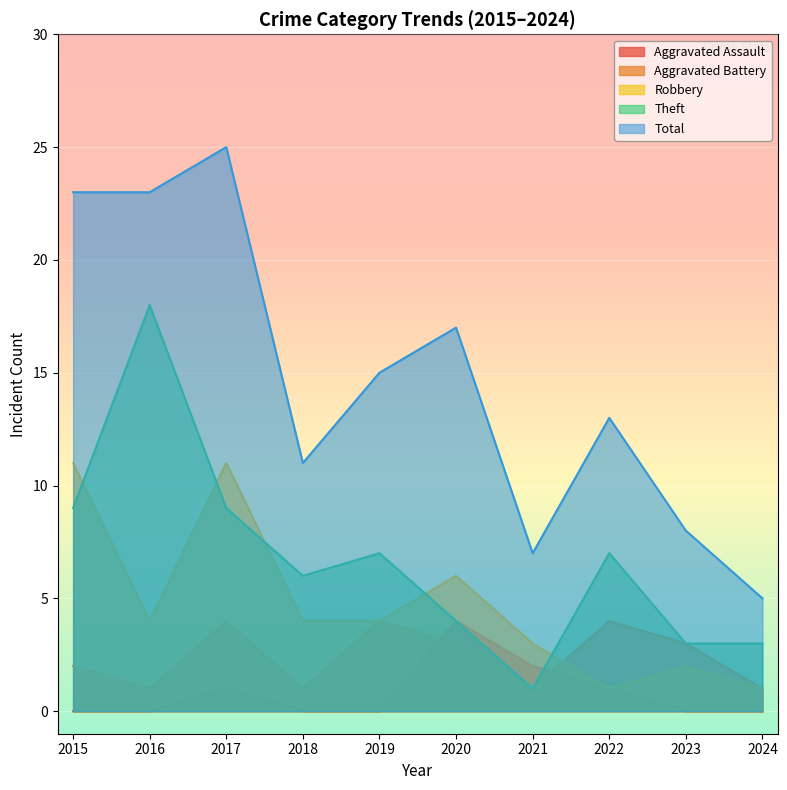

At 2015, list the series in order from smallest to largest.

Aggravated Assault, Aggravated Battery, Theft, Robbery, Total